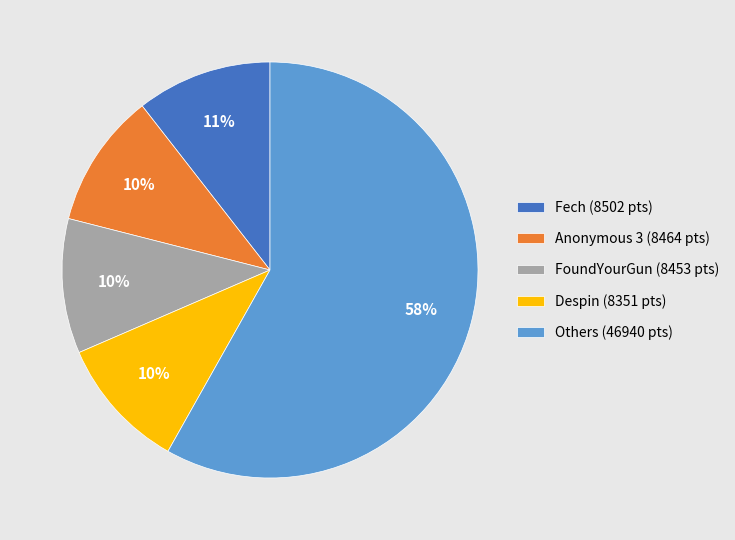

To the nearest percent, what is the difference between the largest and smallest slice percentages?

48%